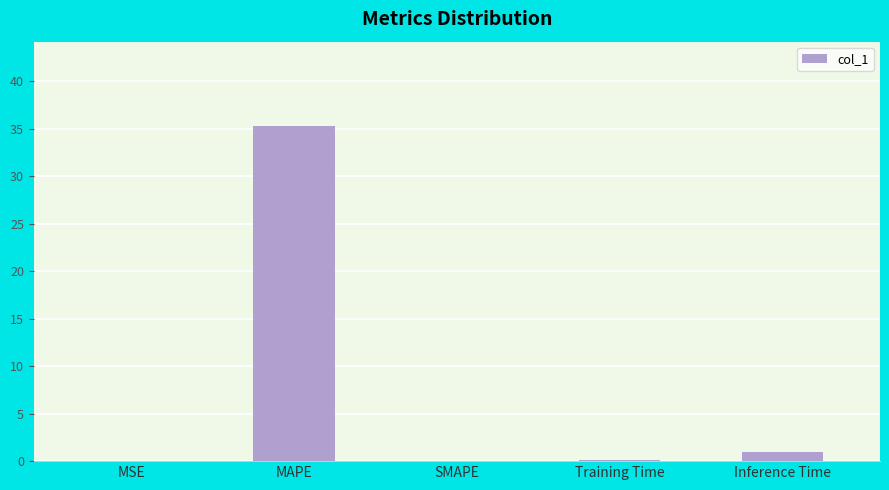

Which has a higher value, Inference Time or MSE?

Inference Time